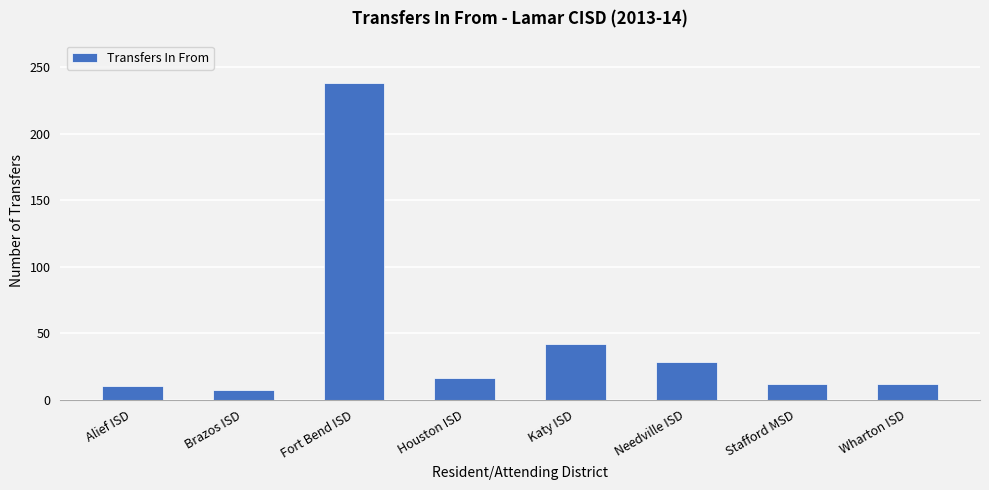

Which category has the lowest value across all series?

Brazos ISD